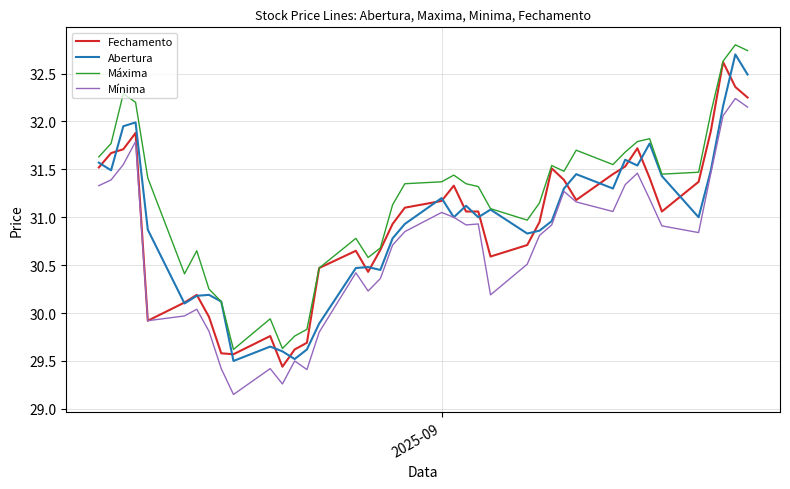

How many values in the Máxima series exceed 31?

26